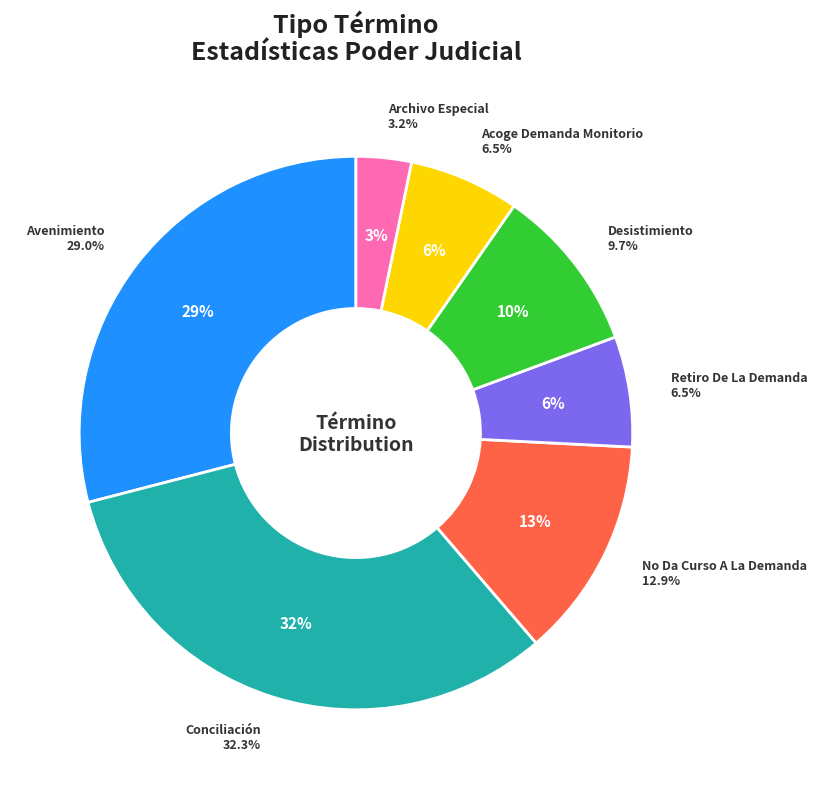

What percentage is the Avenimiento slice, to the nearest percent?

29%